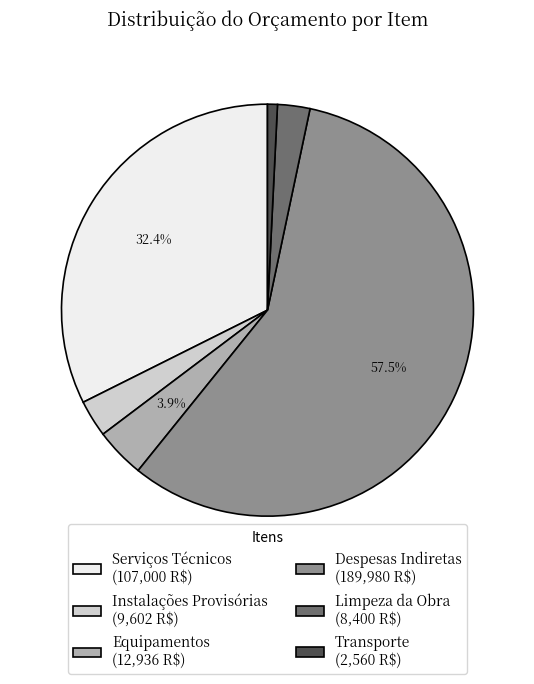

To the nearest percent, what percentage of the pie is Transporte?

1%